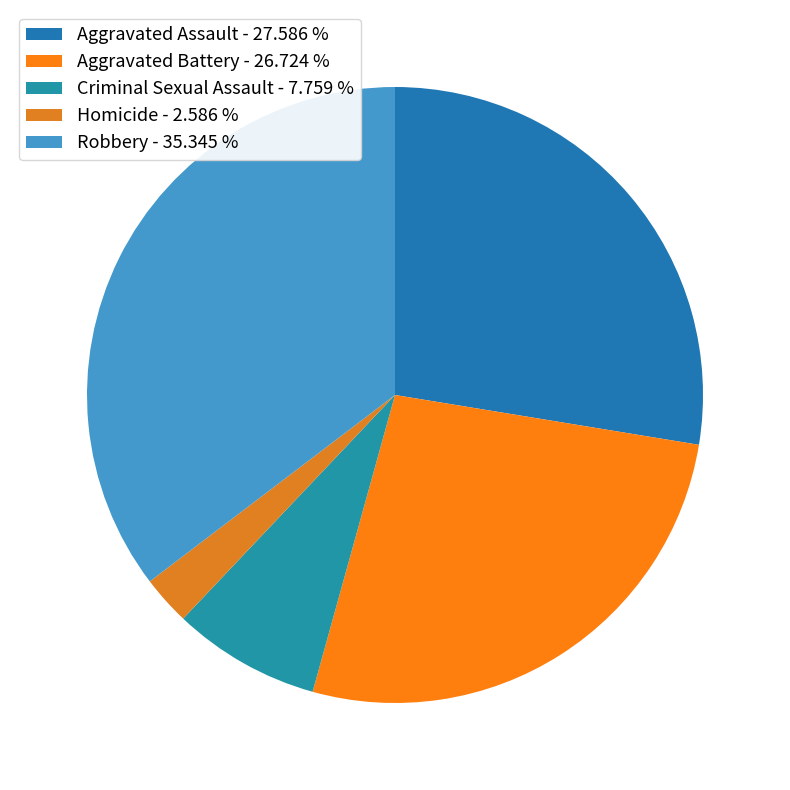

How many segments does this pie chart have?

5